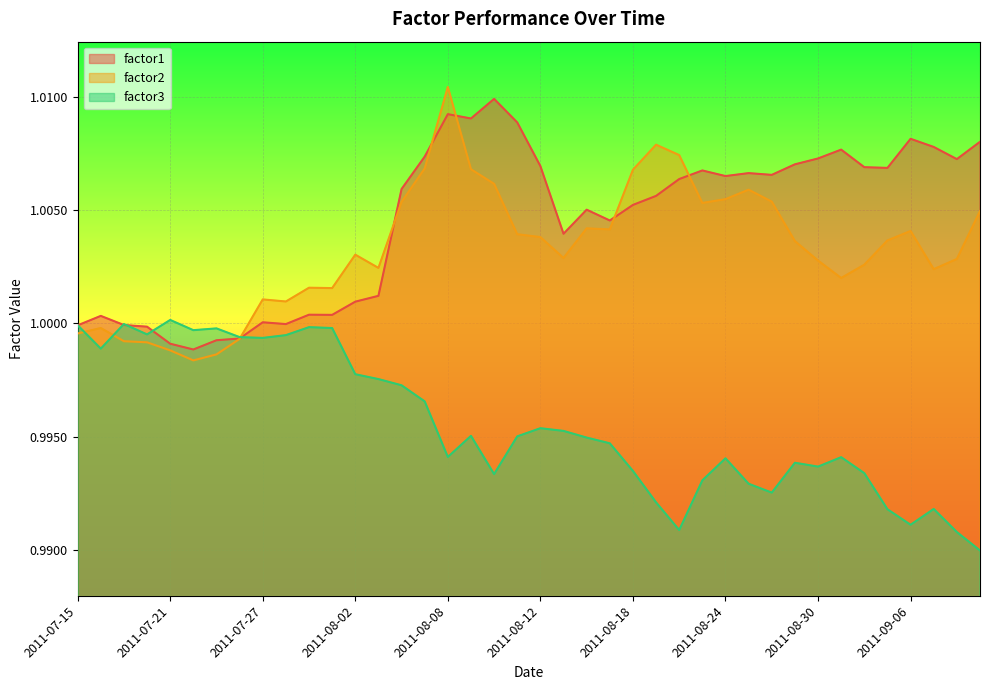

At which category is the sum across all series the highest?

2011-08-08